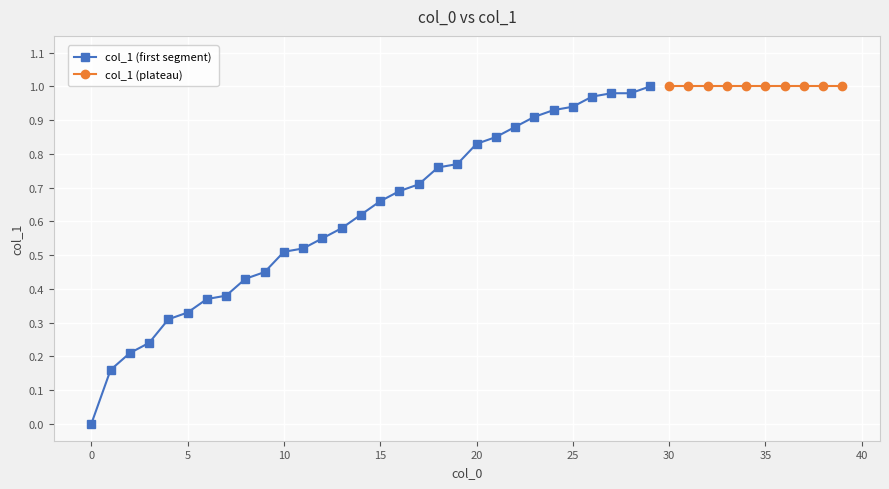

The col_1 (first segment) series shows 1.0 at 15. True or false?

False